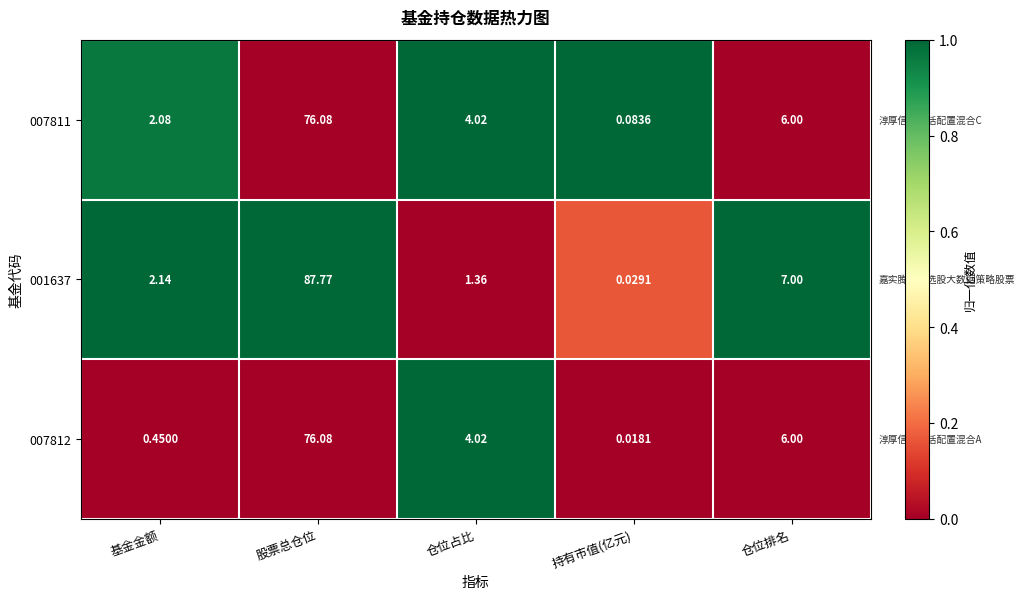

What is the total value across all series at 仓位排名?

19.0